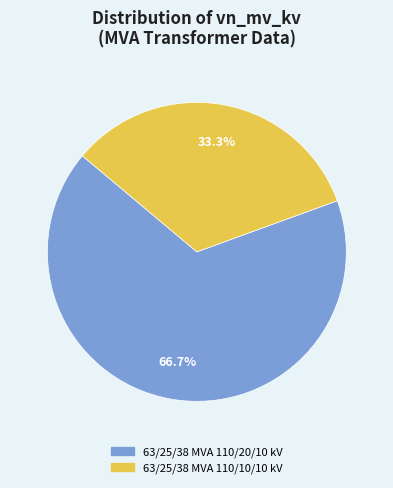

Which slice is the largest?

63/25/38 MVA 110/20/10 kV